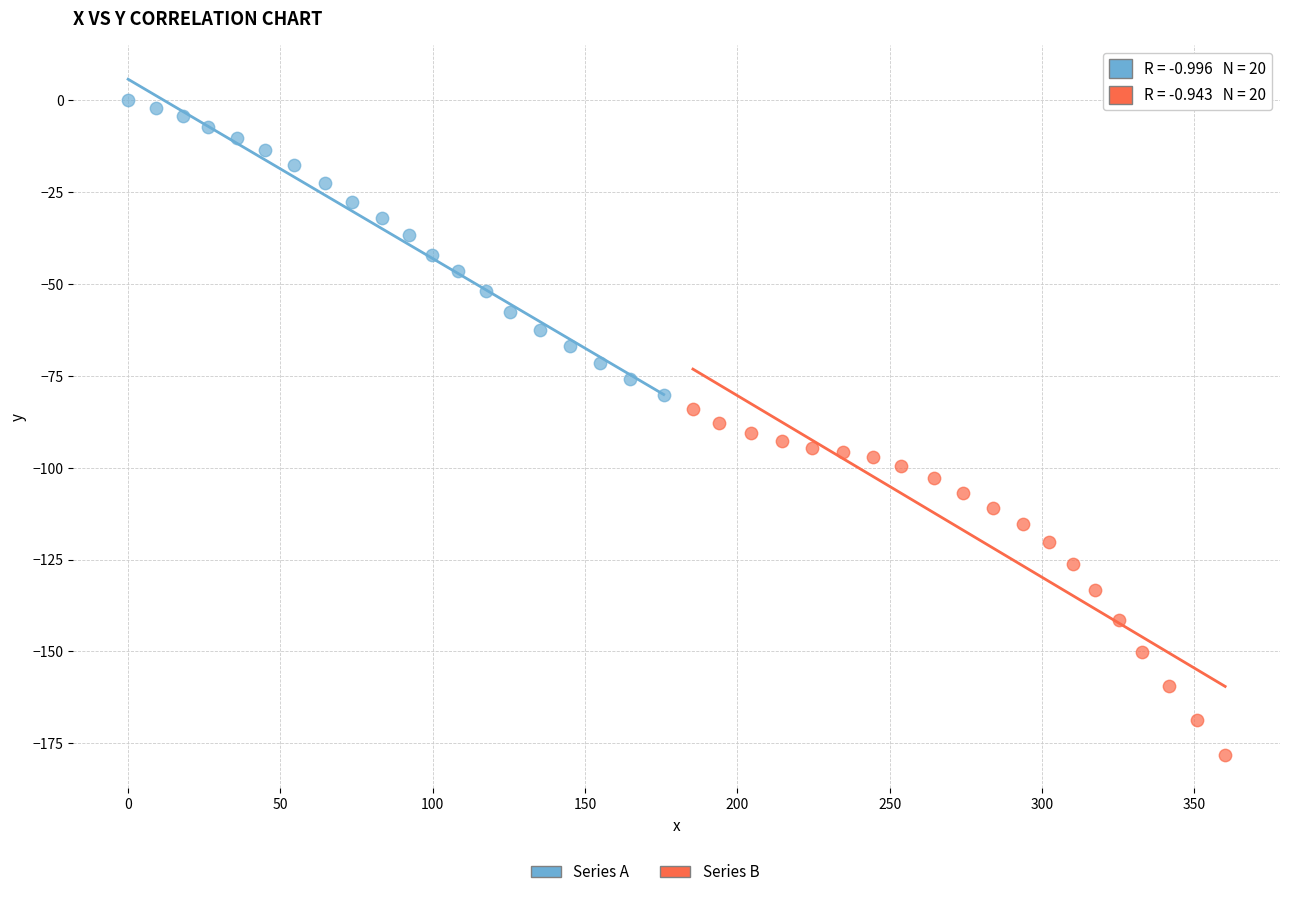

Which series contains the lowest Y value?

Series B